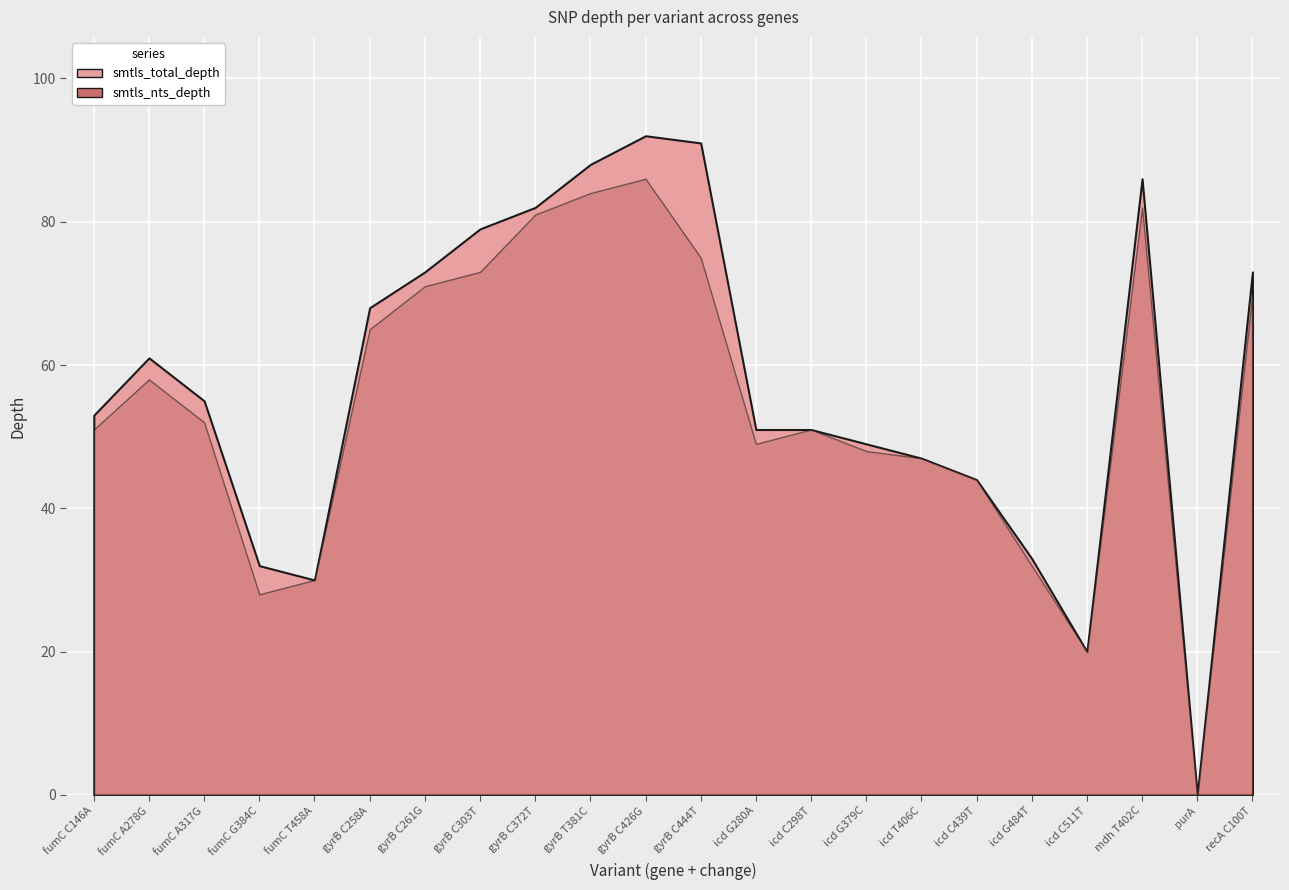

What is the average value of the smtls_nts_depth series?

54